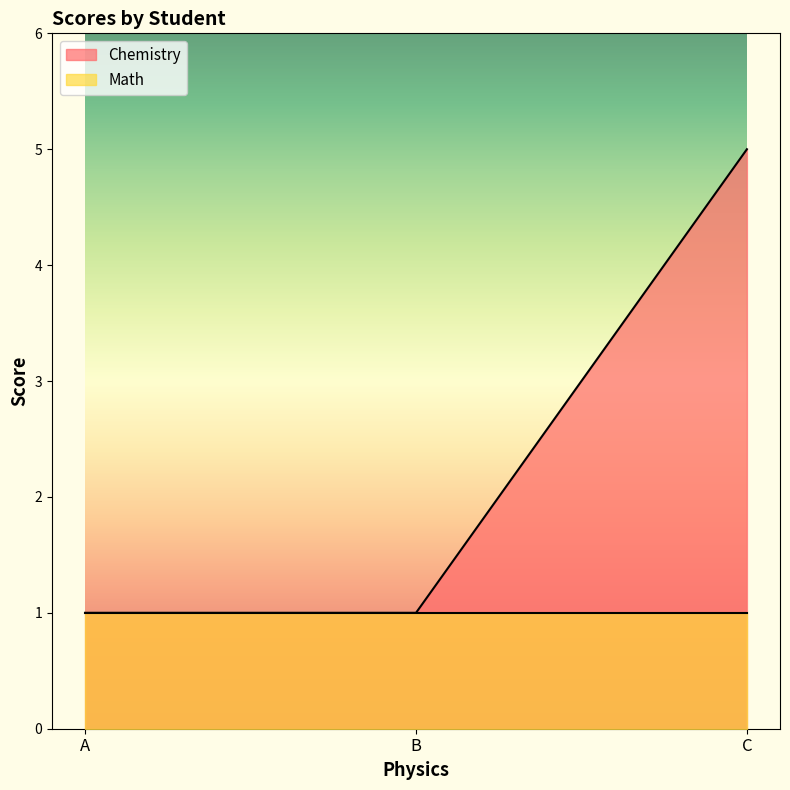

List the labels in order of value, smallest first.

A, B, C